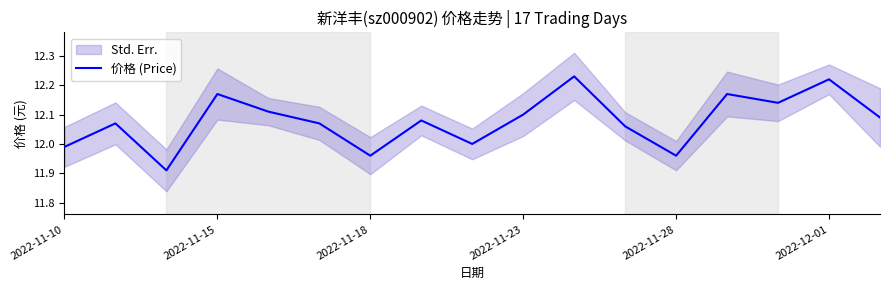

What is the value of the 5th point from the left?

12.1